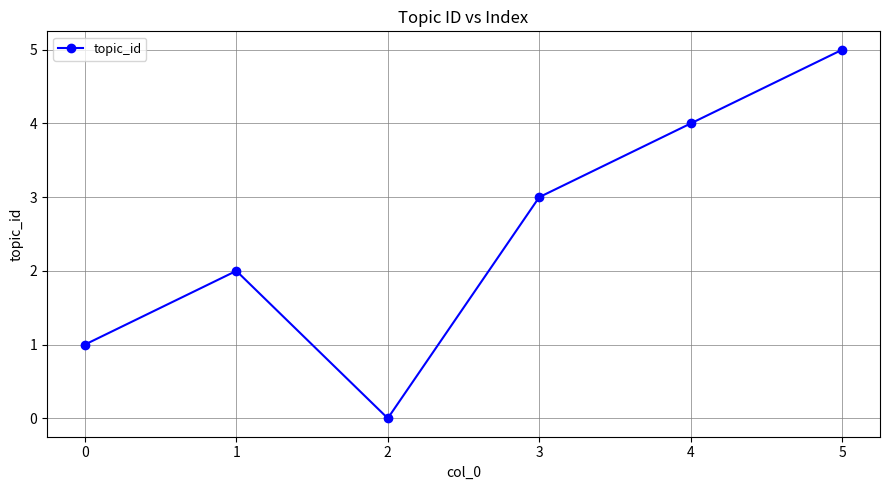

Read the value at 4.

4